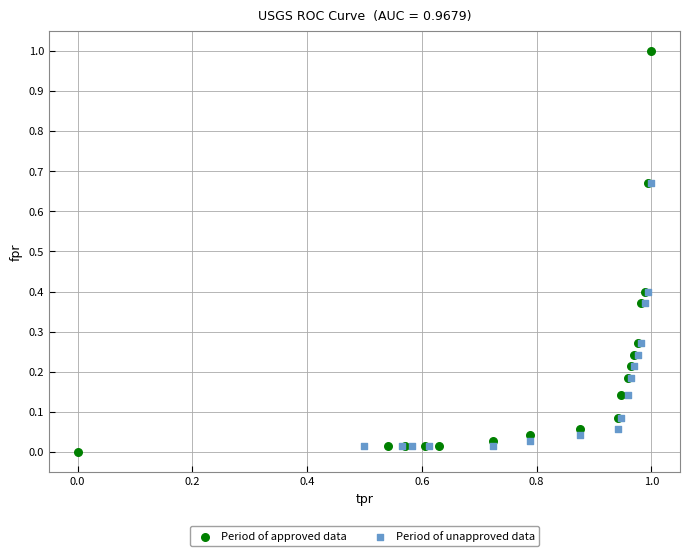

Which series reaches the maximum Y coordinate?

Period of approved data